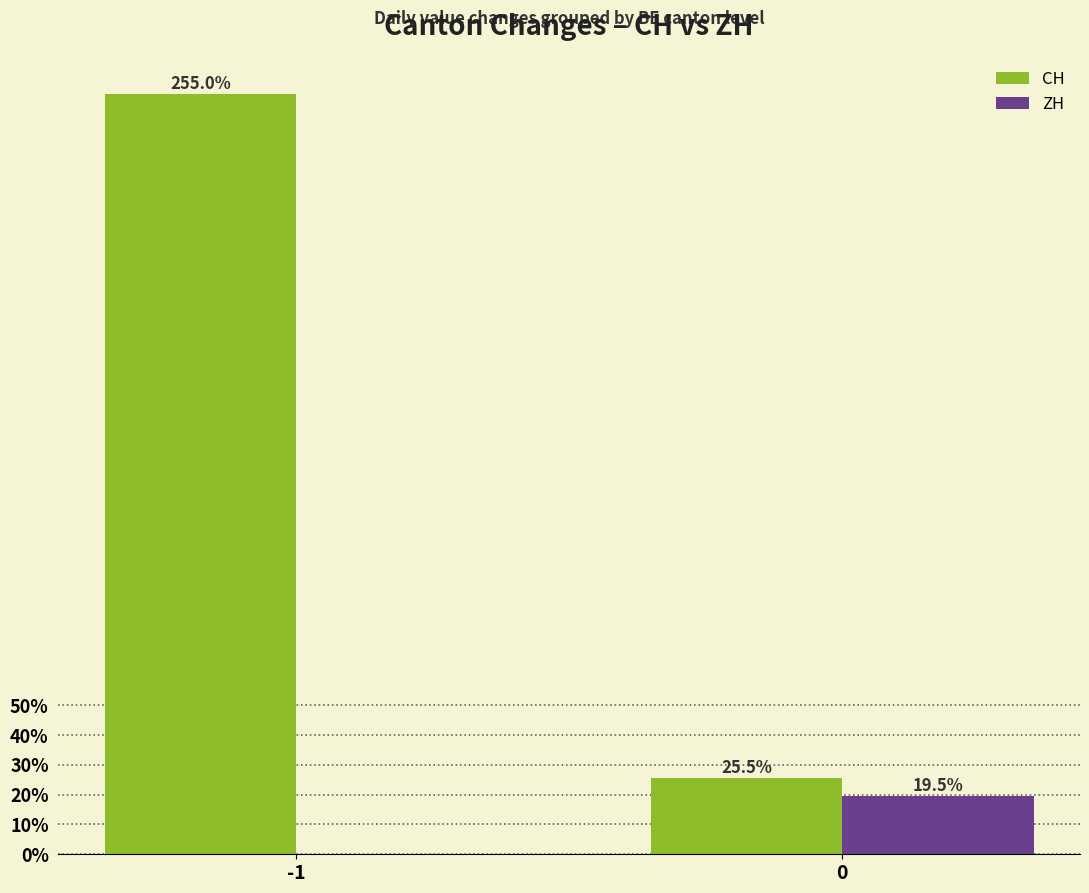

Reading right to left, list all the values displayed in this chart.

CH: 25.5	255.0
ZH: 19.5	0.0